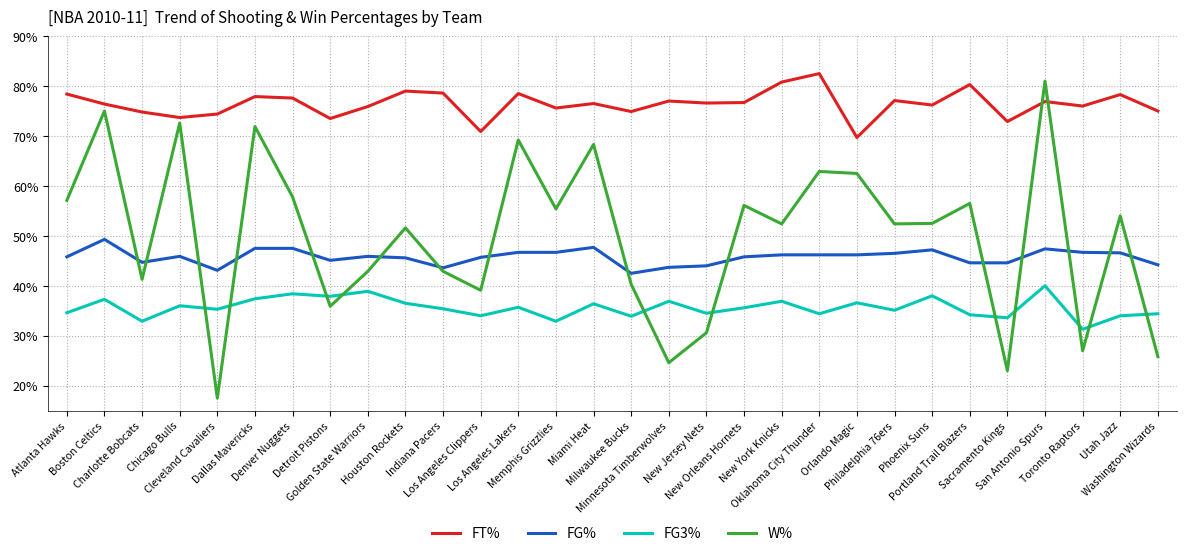

True or false: FG3% and FG% cross at least once.

False